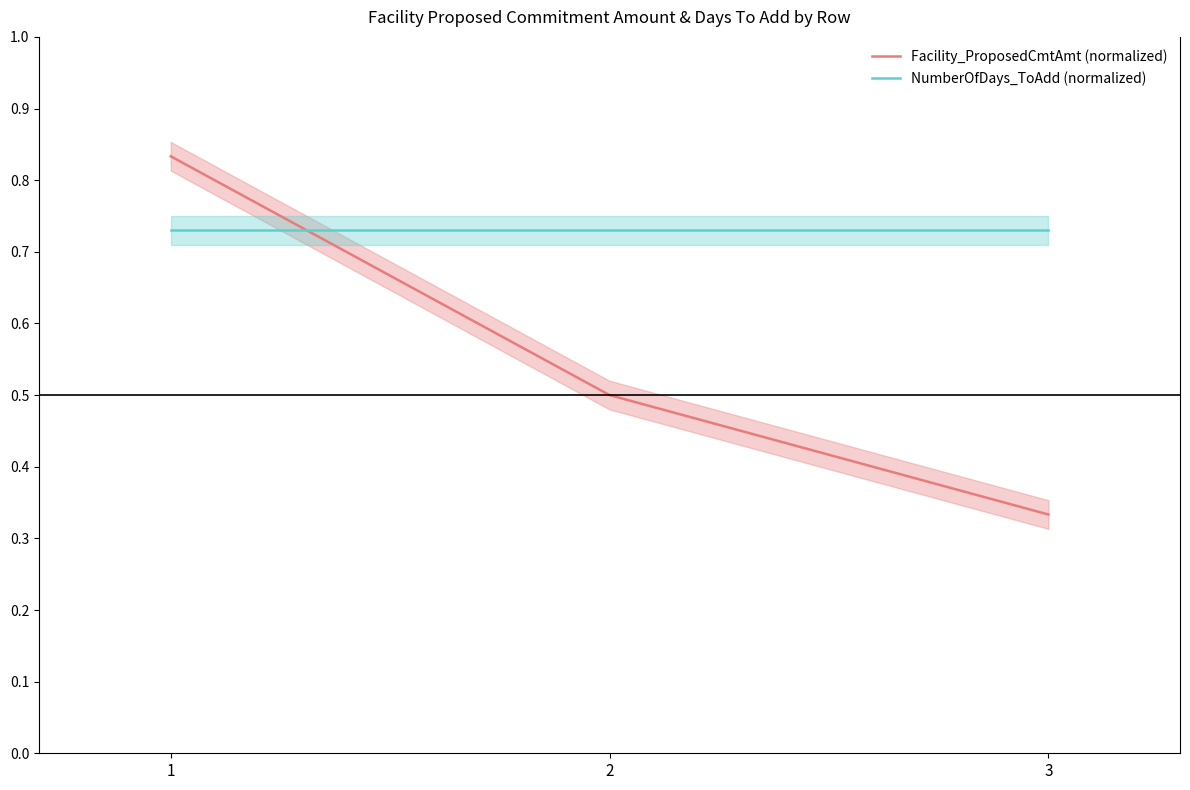

Which series has the largest total across all categories?

NumberOfDays_ToAdd (normalized)